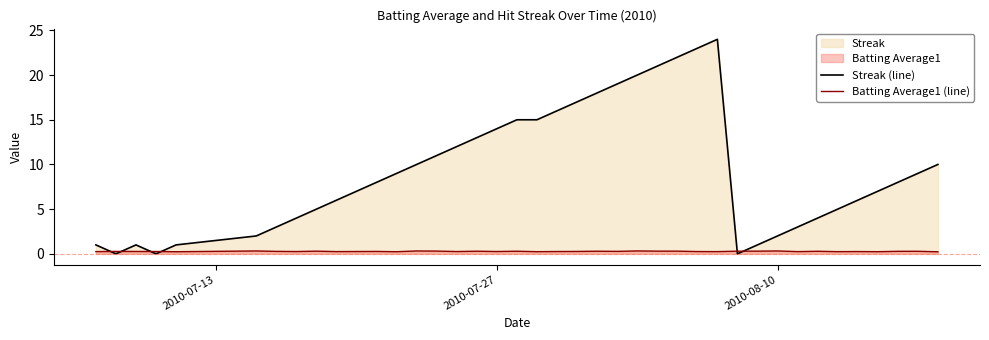

At how many categories does at least one series exceed 12?

13